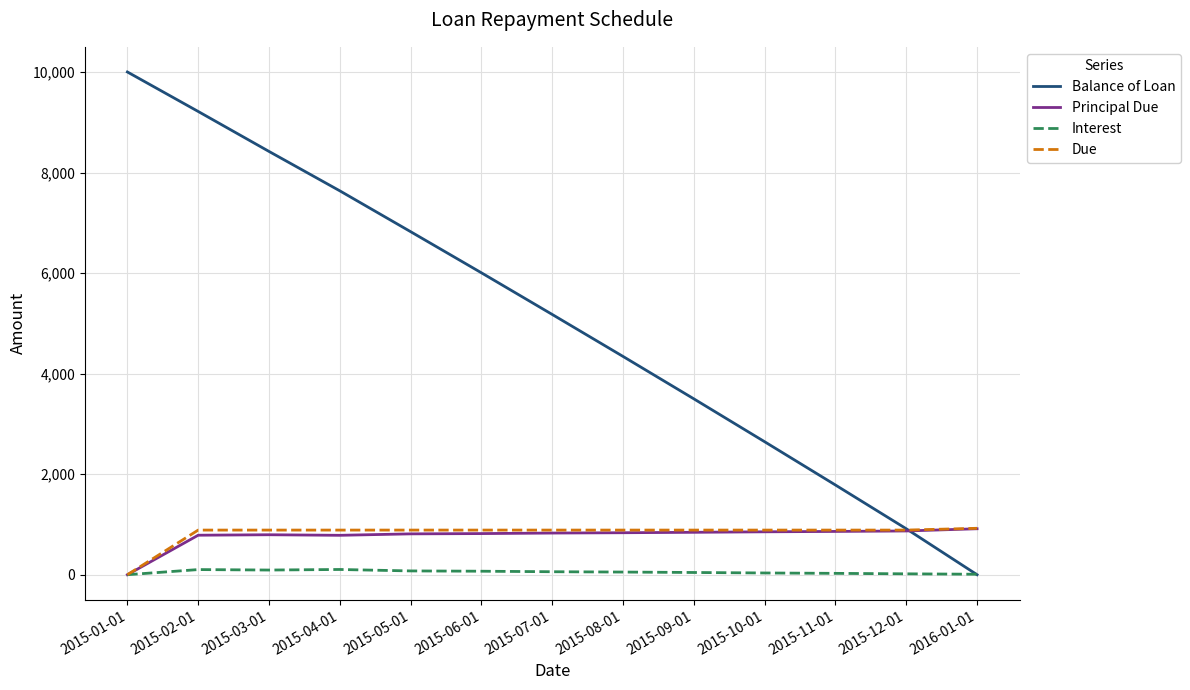

How many distinct data groups are displayed?

4